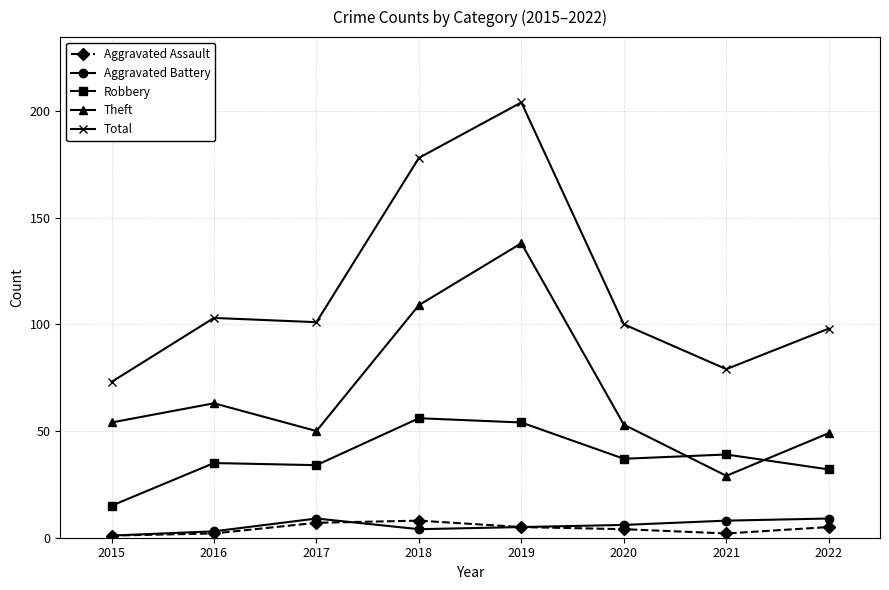

Does the chart have visible grid lines?

Yes